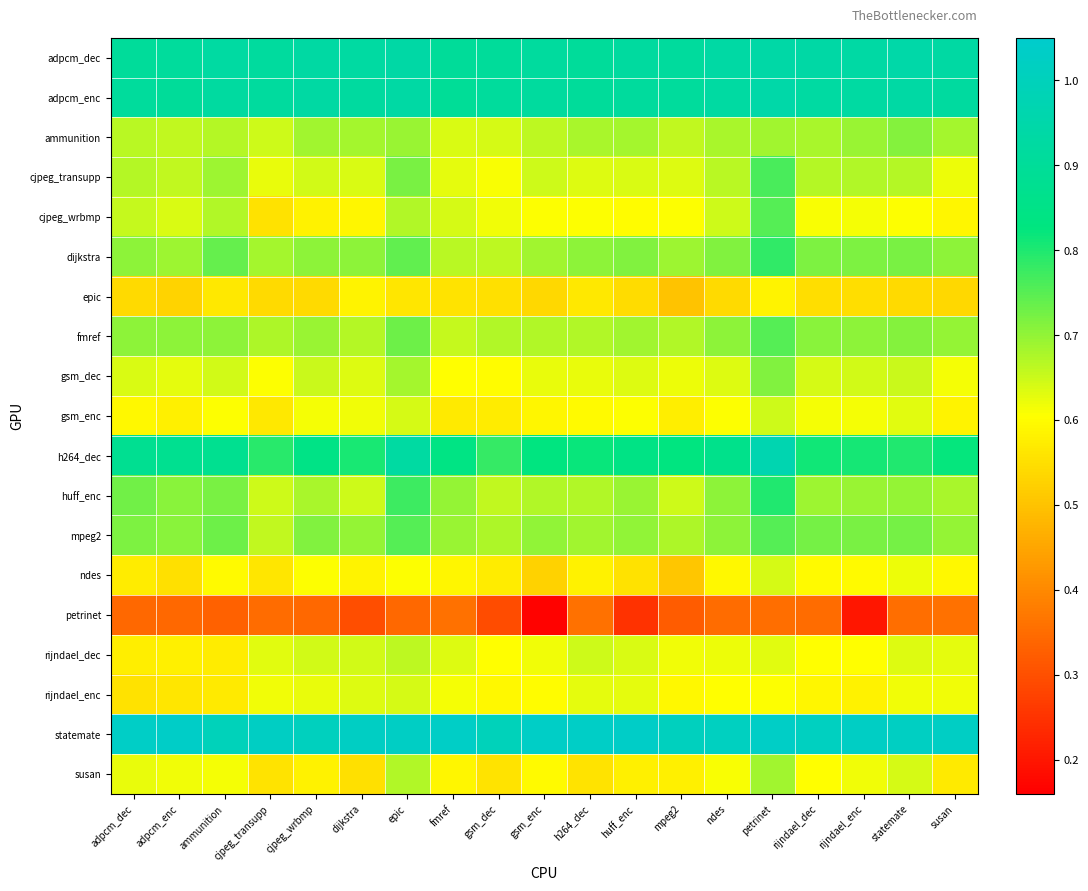

Reading left to right, transcribe all the data shown in this chart.

adpcm_dec: adpcm_dec=0.9	adpcm_enc=0.9	ammunition=0.9	cjpeg_transupp=0.9	cjpeg_wrbmp=0.9	dijkstra=0.9	epic=0.9	fmref=0.9	gsm_dec=0.9	gsm_enc=0.9	h264_dec=0.9	huff_enc=0.9	mpeg2=0.9	ndes=0.9	petrinet=0.9	rijndael_dec=0.9	rijndael_enc=0.9	statemate=0.9	susan=0.9
adpcm_enc: adpcm_dec=0.9	adpcm_enc=0.9	ammunition=0.9	cjpeg_transupp=0.9	cjpeg_wrbmp=0.9	dijkstra=0.9	epic=0.9	fmref=0.9	gsm_dec=0.9	gsm_enc=0.9	h264_dec=0.9	huff_enc=0.9	mpeg2=0.9	ndes=0.9	petrinet=0.9	rijndael_dec=0.9	rijndael_enc=0.9	statemate=0.9	susan=0.9
ammunition: adpcm_dec=0.7	adpcm_enc=0.7	ammunition=0.7	cjpeg_transupp=0.6	cjpeg_wrbmp=0.7	dijkstra=0.7	epic=0.7	fmref=0.6	gsm_dec=0.6	gsm_enc=0.7	h264_dec=0.7	huff_enc=0.7	mpeg2=0.7	ndes=0.7	petrinet=0.7	rijndael_dec=0.7	rijndael_enc=0.7	statemate=0.7	susan=0.7
cjpeg_transupp: adpcm_dec=0.7	adpcm_enc=0.7	ammunition=0.7	cjpeg_transupp=0.6	cjpeg_wrbmp=0.6	dijkstra=0.6	epic=0.7	fmref=0.6	gsm_dec=0.6	gsm_enc=0.6	h264_dec=0.6	huff_enc=0.6	mpeg2=0.6	ndes=0.7	petrinet=0.8	rijndael_dec=0.7	rijndael_enc=0.7	statemate=0.7	susan=0.6
cjpeg_wrbmp: adpcm_dec=0.7	adpcm_enc=0.6	ammunition=0.7	cjpeg_transupp=0.6	cjpeg_wrbmp=0.6	dijkstra=0.6	epic=0.7	fmref=0.6	gsm_dec=0.6	gsm_enc=0.6	h264_dec=0.6	huff_enc=0.6	mpeg2=0.6	ndes=0.6	petrinet=0.8	rijndael_dec=0.6	rijndael_enc=0.6	statemate=0.6	susan=0.6
dijkstra: adpcm_dec=0.7	adpcm_enc=0.7	ammunition=0.7	cjpeg_transupp=0.7	cjpeg_wrbmp=0.7	dijkstra=0.7	epic=0.7	fmref=0.7	gsm_dec=0.7	gsm_enc=0.7	h264_dec=0.7	huff_enc=0.7	mpeg2=0.7	ndes=0.7	petrinet=0.8	rijndael_dec=0.7	rijndael_enc=0.7	statemate=0.7	susan=0.7
epic: adpcm_dec=0.5	adpcm_enc=0.5	ammunition=0.6	cjpeg_transupp=0.5	cjpeg_wrbmp=0.5	dijkstra=0.6	epic=0.6	fmref=0.6	gsm_dec=0.6	gsm_enc=0.5	h264_dec=0.6	huff_enc=0.5	mpeg2=0.5	ndes=0.5	petrinet=0.6	rijndael_dec=0.5	rijndael_enc=0.5	statemate=0.5	susan=0.5
fmref: adpcm_dec=0.7	adpcm_enc=0.7	ammunition=0.7	cjpeg_transupp=0.7	cjpeg_wrbmp=0.7	dijkstra=0.7	epic=0.7	fmref=0.7	gsm_dec=0.7	gsm_enc=0.7	h264_dec=0.7	huff_enc=0.7	mpeg2=0.7	ndes=0.7	petrinet=0.8	rijndael_dec=0.7	rijndael_enc=0.7	statemate=0.7	susan=0.7
gsm_dec: adpcm_dec=0.6	adpcm_enc=0.6	ammunition=0.6	cjpeg_transupp=0.6	cjpeg_wrbmp=0.7	dijkstra=0.6	epic=0.7	fmref=0.6	gsm_dec=0.6	gsm_enc=0.6	h264_dec=0.6	huff_enc=0.6	mpeg2=0.6	ndes=0.6	petrinet=0.7	rijndael_dec=0.6	rijndael_enc=0.6	statemate=0.7	susan=0.6
gsm_enc: adpcm_dec=0.6	adpcm_enc=0.6	ammunition=0.6	cjpeg_transupp=0.6	cjpeg_wrbmp=0.6	dijkstra=0.6	epic=0.6	fmref=0.6	gsm_dec=0.6	gsm_enc=0.6	h264_dec=0.6	huff_enc=0.6	mpeg2=0.6	ndes=0.6	petrinet=0.6	rijndael_dec=0.6	rijndael_enc=0.6	statemate=0.6	susan=0.6
h264_dec: adpcm_dec=0.9	adpcm_enc=0.9	ammunition=0.9	cjpeg_transupp=0.8	cjpeg_wrbmp=0.8	dijkstra=0.8	epic=0.9	fmref=0.8	gsm_dec=0.8	gsm_enc=0.8	h264_dec=0.8	huff_enc=0.8	mpeg2=0.8	ndes=0.9	petrinet=1.0	rijndael_dec=0.8	rijndael_enc=0.8	statemate=0.8	susan=0.8
huff_enc: adpcm_dec=0.7	adpcm_enc=0.7	ammunition=0.7	cjpeg_transupp=0.7	cjpeg_wrbmp=0.7	dijkstra=0.6	epic=0.8	fmref=0.7	gsm_dec=0.7	gsm_enc=0.7	h264_dec=0.7	huff_enc=0.7	mpeg2=0.6	ndes=0.7	petrinet=0.8	rijndael_dec=0.7	rijndael_enc=0.7	statemate=0.7	susan=0.7
mpeg2: adpcm_dec=0.7	adpcm_enc=0.7	ammunition=0.7	cjpeg_transupp=0.7	cjpeg_wrbmp=0.7	dijkstra=0.7	epic=0.8	fmref=0.7	gsm_dec=0.7	gsm_enc=0.7	h264_dec=0.7	huff_enc=0.7	mpeg2=0.7	ndes=0.7	petrinet=0.8	rijndael_dec=0.7	rijndael_enc=0.7	statemate=0.7	susan=0.7
ndes: adpcm_dec=0.6	adpcm_enc=0.6	ammunition=0.6	cjpeg_transupp=0.6	cjpeg_wrbmp=0.6	dijkstra=0.6	epic=0.6	fmref=0.6	gsm_dec=0.6	gsm_enc=0.5	h264_dec=0.6	huff_enc=0.6	mpeg2=0.5	ndes=0.6	petrinet=0.6	rijndael_dec=0.6	rijndael_enc=0.6	statemate=0.6	susan=0.6
petrinet: adpcm_dec=0.3	adpcm_enc=0.3	ammunition=0.3	cjpeg_transupp=0.4	cjpeg_wrbmp=0.3	dijkstra=0.3	epic=0.3	fmref=0.4	gsm_dec=0.3	gsm_enc=0.2	h264_dec=0.4	huff_enc=0.2	mpeg2=0.3	ndes=0.3	petrinet=0.4	rijndael_dec=0.3	rijndael_enc=0.2	statemate=0.4	susan=0.4
rijndael_dec: adpcm_dec=0.6	adpcm_enc=0.6	ammunition=0.6	cjpeg_transupp=0.6	cjpeg_wrbmp=0.6	dijkstra=0.6	epic=0.7	fmref=0.6	gsm_dec=0.6	gsm_enc=0.6	h264_dec=0.6	huff_enc=0.6	mpeg2=0.6	ndes=0.6	petrinet=0.6	rijndael_dec=0.6	rijndael_enc=0.6	statemate=0.6	susan=0.6
rijndael_enc: adpcm_dec=0.6	adpcm_enc=0.6	ammunition=0.6	cjpeg_transupp=0.6	cjpeg_wrbmp=0.6	dijkstra=0.6	epic=0.6	fmref=0.6	gsm_dec=0.6	gsm_enc=0.6	h264_dec=0.6	huff_enc=0.6	mpeg2=0.6	ndes=0.6	petrinet=0.6	rijndael_dec=0.6	rijndael_enc=0.6	statemate=0.6	susan=0.6
statemate: adpcm_dec=1.0	adpcm_enc=1.0	ammunition=1.0	cjpeg_transupp=1.0	cjpeg_wrbmp=1.0	dijkstra=1.0	epic=1.0	fmref=1.0	gsm_dec=1.0	gsm_enc=1.0	h264_dec=1.0	huff_enc=1.0	mpeg2=1.0	ndes=1.0	petrinet=1.0	rijndael_dec=1.0	rijndael_enc=1.0	statemate=1.0	susan=1.0
susan: adpcm_dec=0.6	adpcm_enc=0.6	ammunition=0.6	cjpeg_transupp=0.6	cjpeg_wrbmp=0.6	dijkstra=0.6	epic=0.7	fmref=0.6	gsm_dec=0.6	gsm_enc=0.6	h264_dec=0.6	huff_enc=0.6	mpeg2=0.6	ndes=0.6	petrinet=0.7	rijndael_dec=0.6	rijndael_enc=0.6	statemate=0.6	susan=0.6